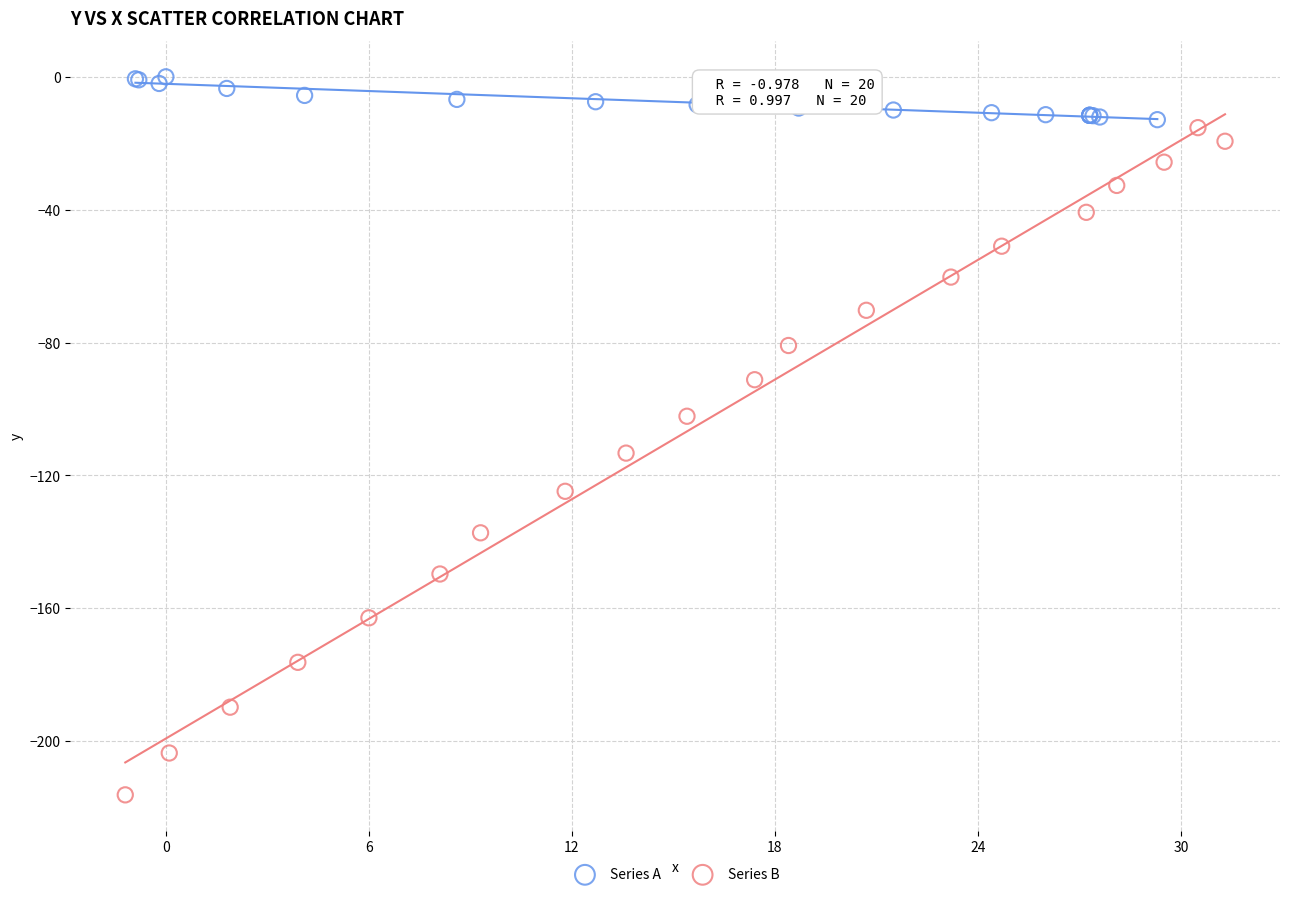

Which series reaches the maximum Y coordinate?

Series A